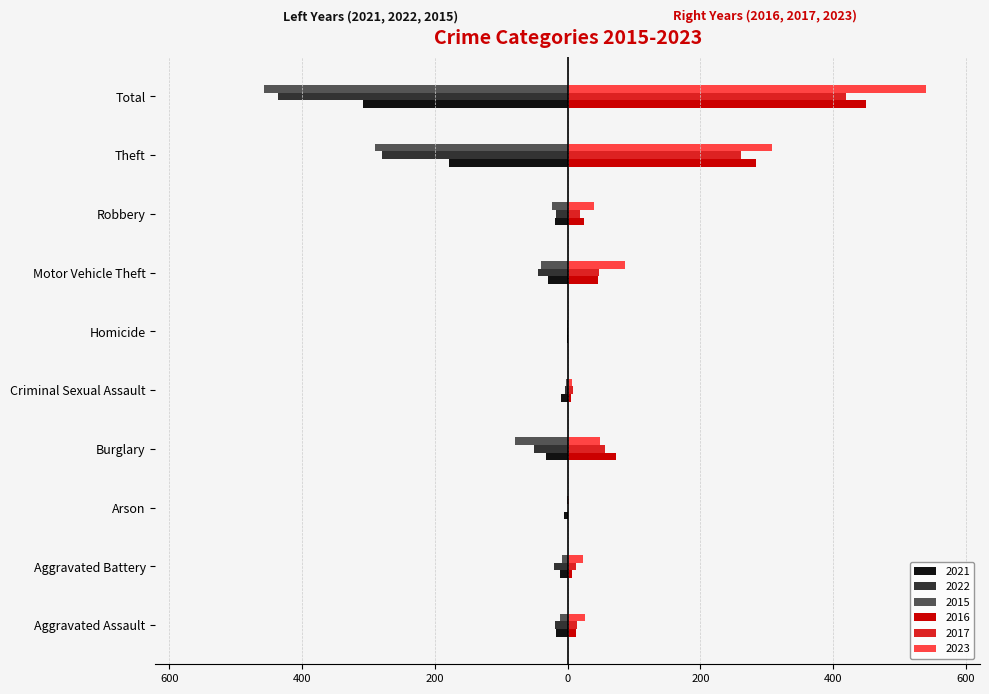

What are all the series names shown in the legend?

2021, 2022, 2015, 2016, 2017, 2023